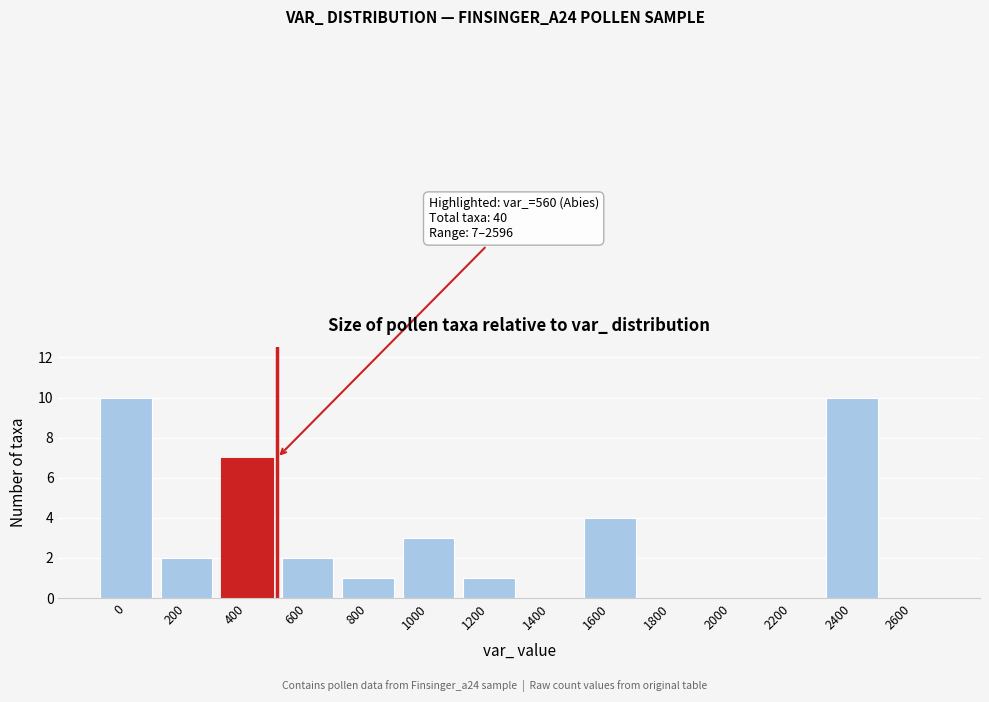

Reading left to right, what are all the values shown in this chart?

0=10	200=2	400=7	600=2	800=1	1000=3	1200=1	1400=0	1600=4	1800=0	2000=0	2200=0	2400=10	2600=0